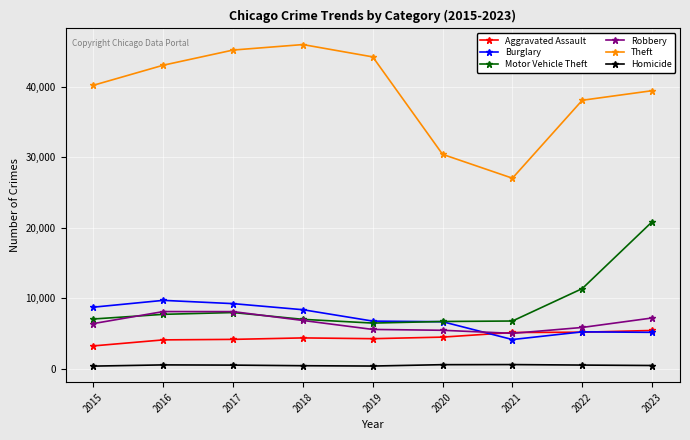

True or false: Burglary and Theft intersect in this chart.

False